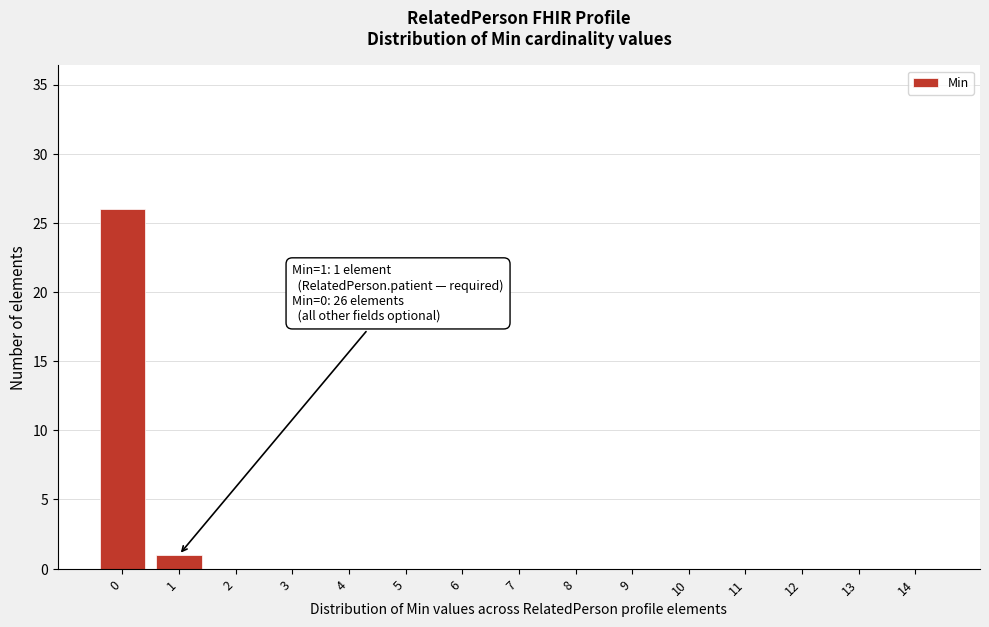

Reading left to right, extract all data points from this chart.

0=26	1=1	2=0	3=0	4=0	5=0	6=0	7=0	8=0	9=0	10=0	11=0	12=0	13=0	14=0